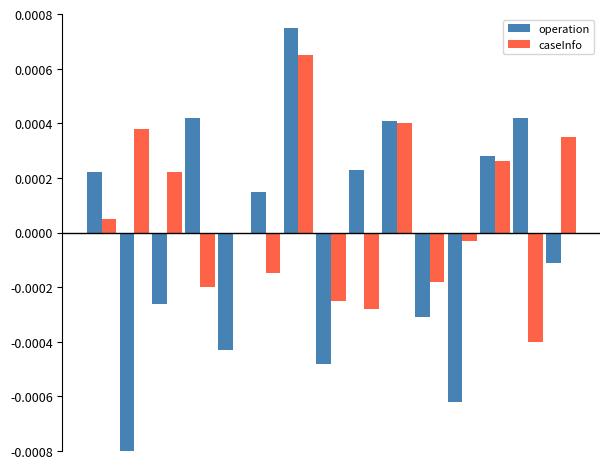

How many bars are there in total?

30